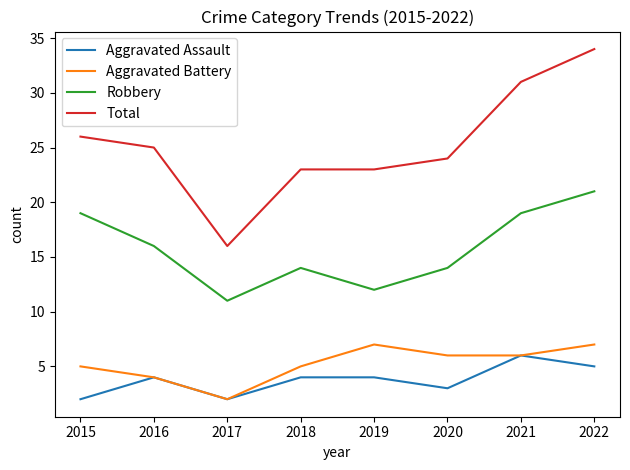

Read the Aggravated Assault value at 2016.

4